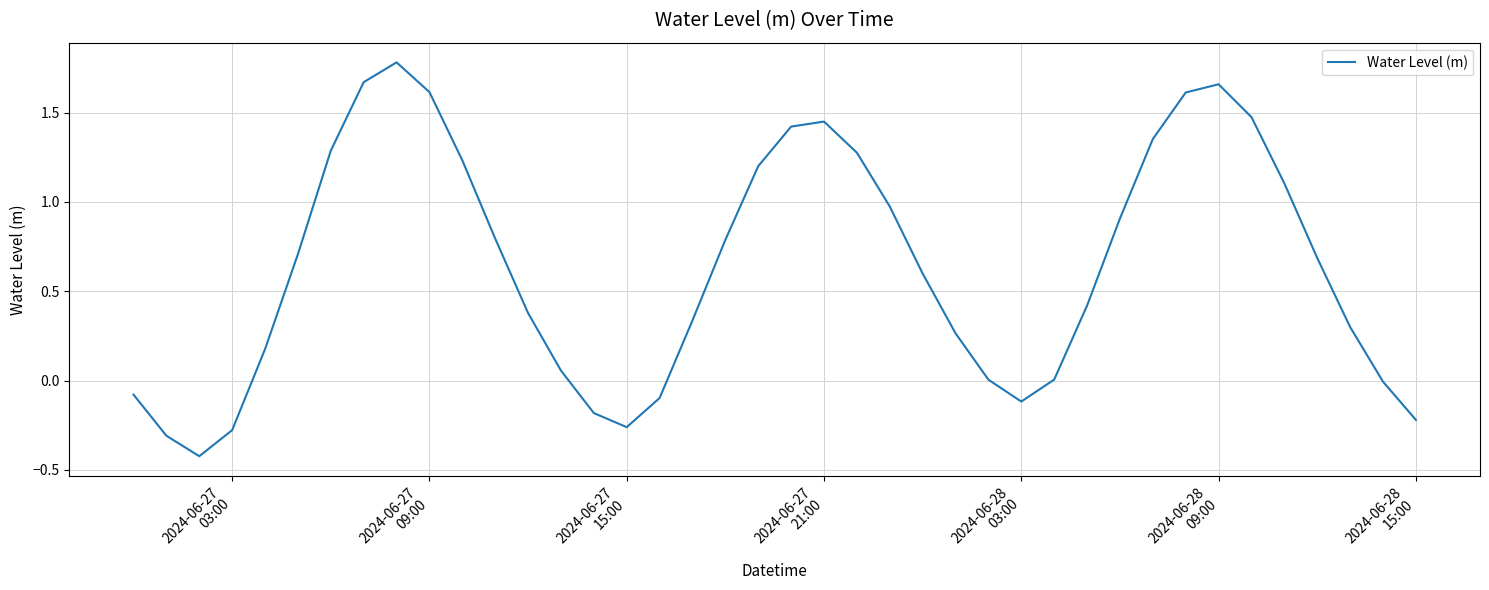

What is the greatest value displayed?

1.8